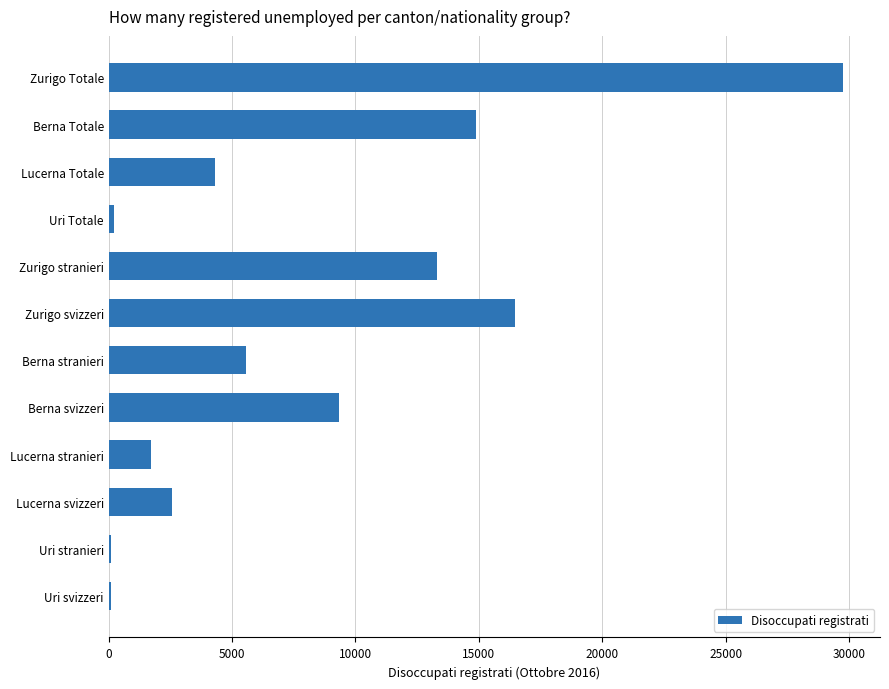

What is the approximate value at Berna Totale?

14888